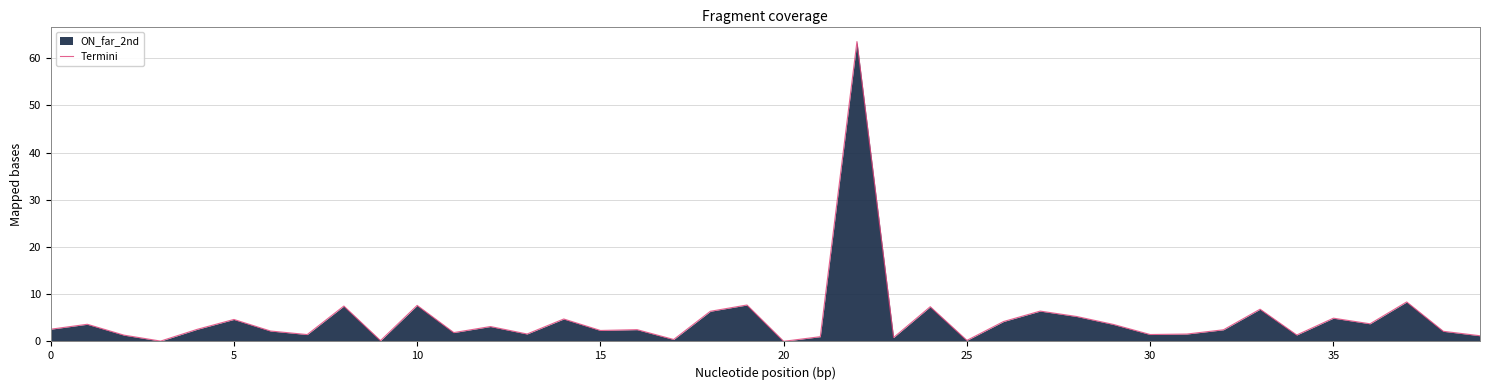

True or false: the data shows 7.4 at 28.

False